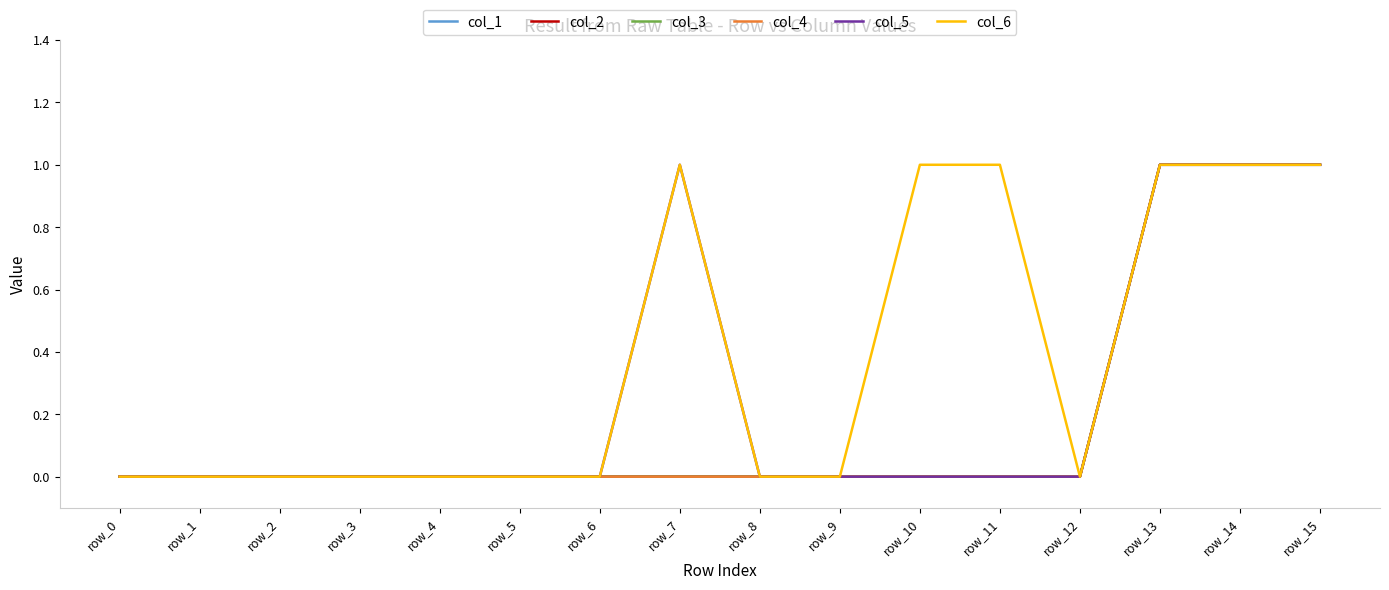

Is this an area chart (filled region under the line)?

No